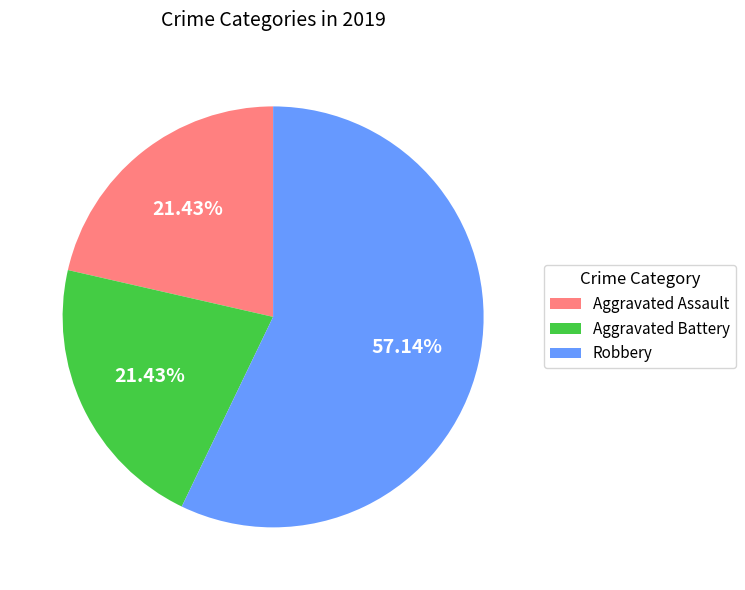

Is Aggravated Assault the majority of the pie?

No